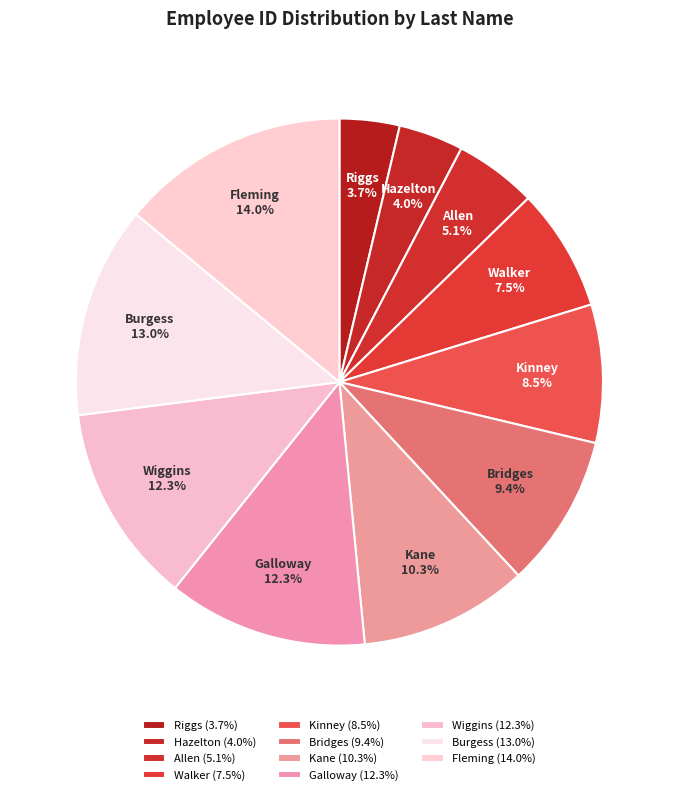

Does Kane represent more than half of the total?

No